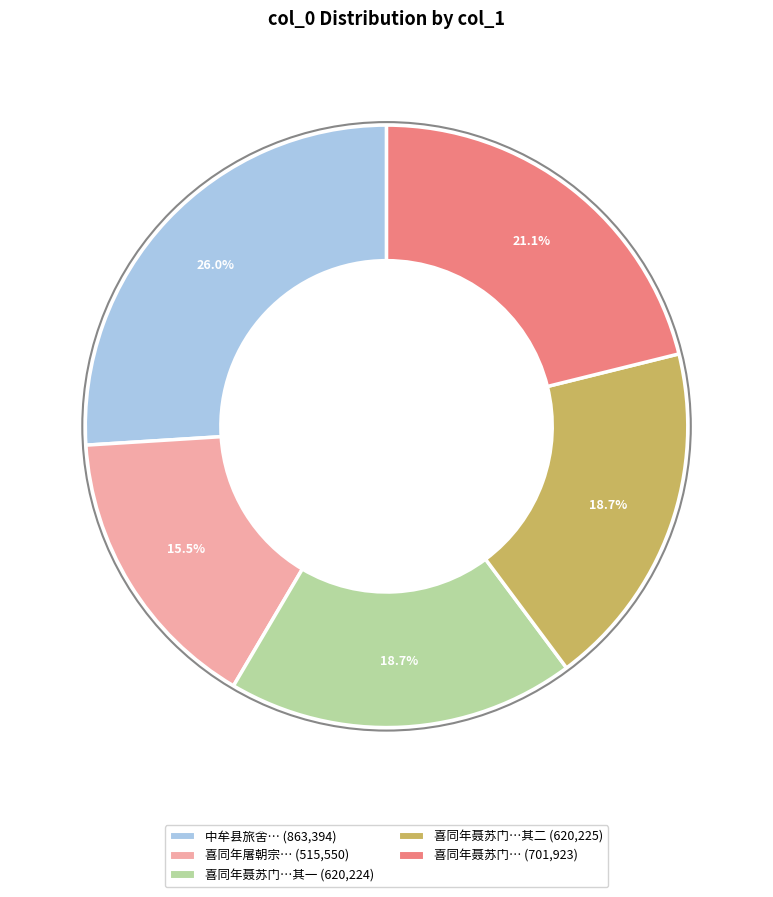

Is there a majority slice in this chart?

No